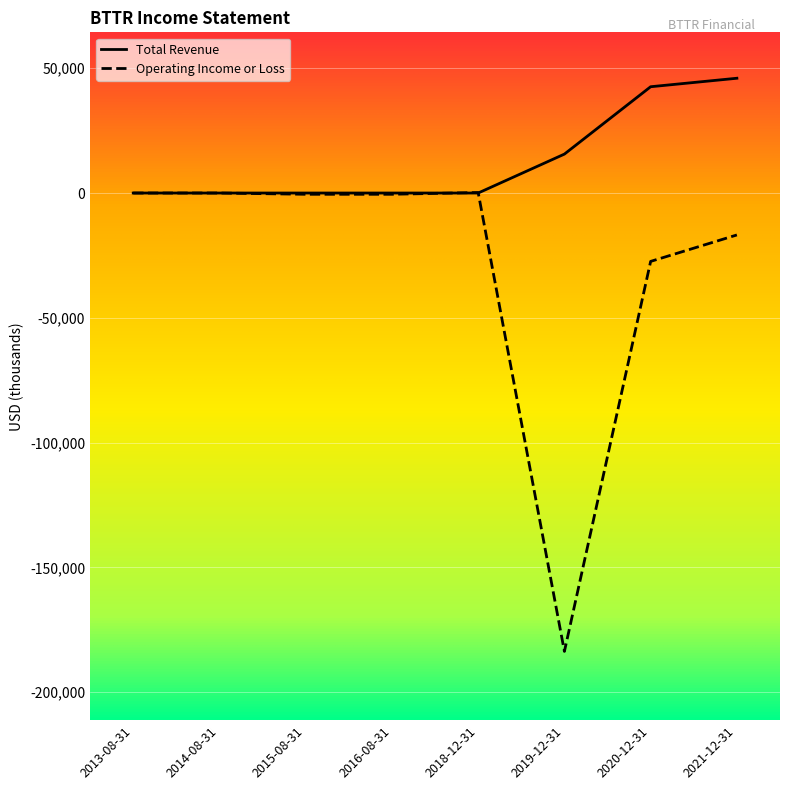

Which category has the lowest value across all series?

2019-12-31